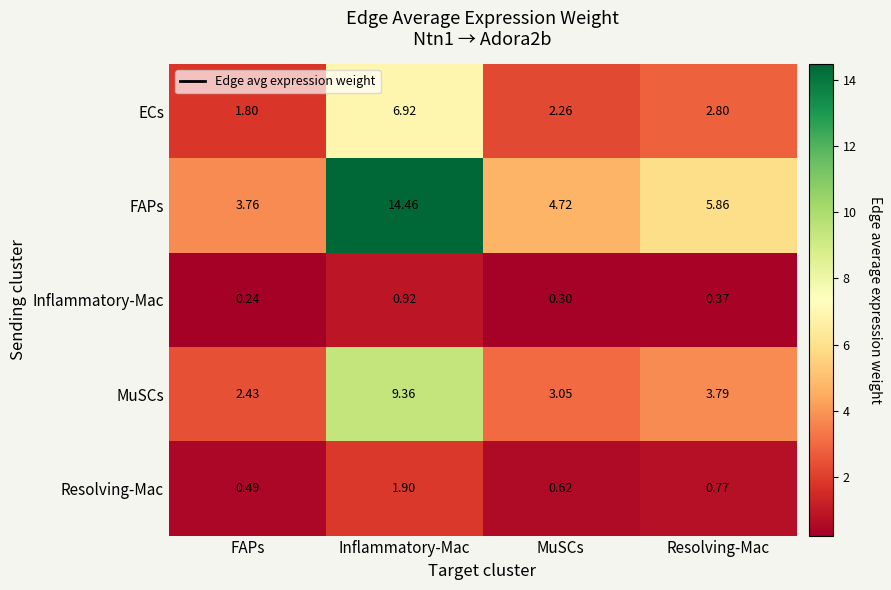

At which label is ECs closest to 4?

Resolving-Mac